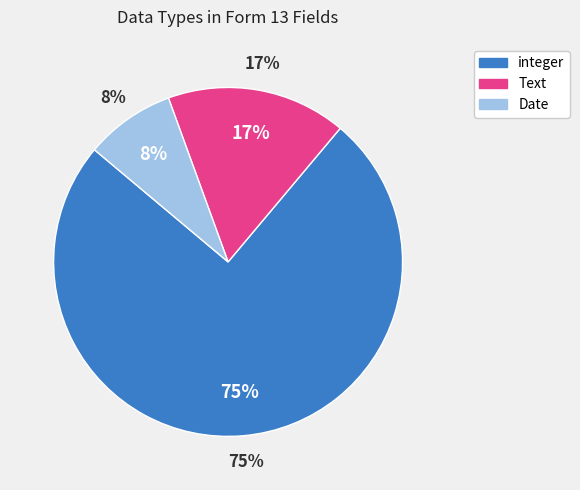

The integer(1) slice represents 15% of the pie. True or false?

False